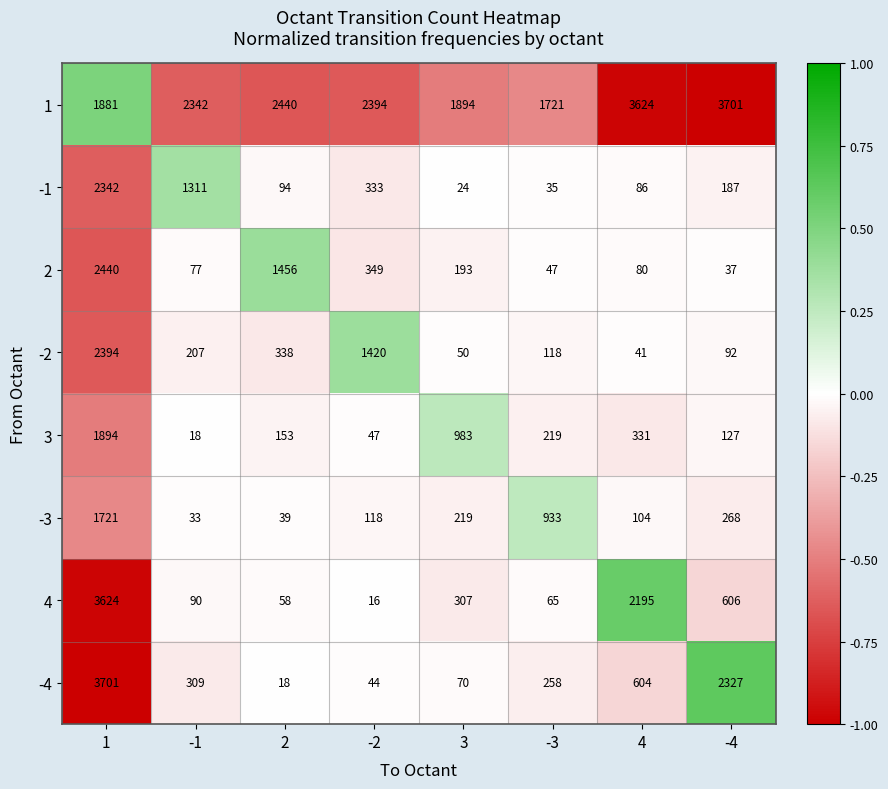

What is the sum of the 4 values at 4 and 2?

2253